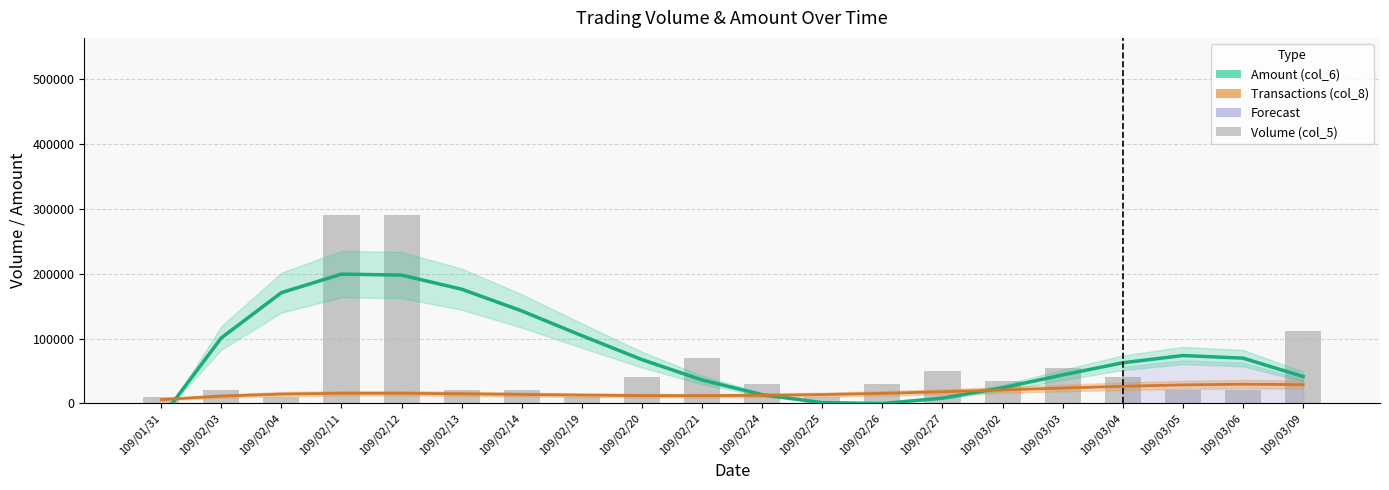

What is the sum of all Transactions (col_8) values?

346500.0